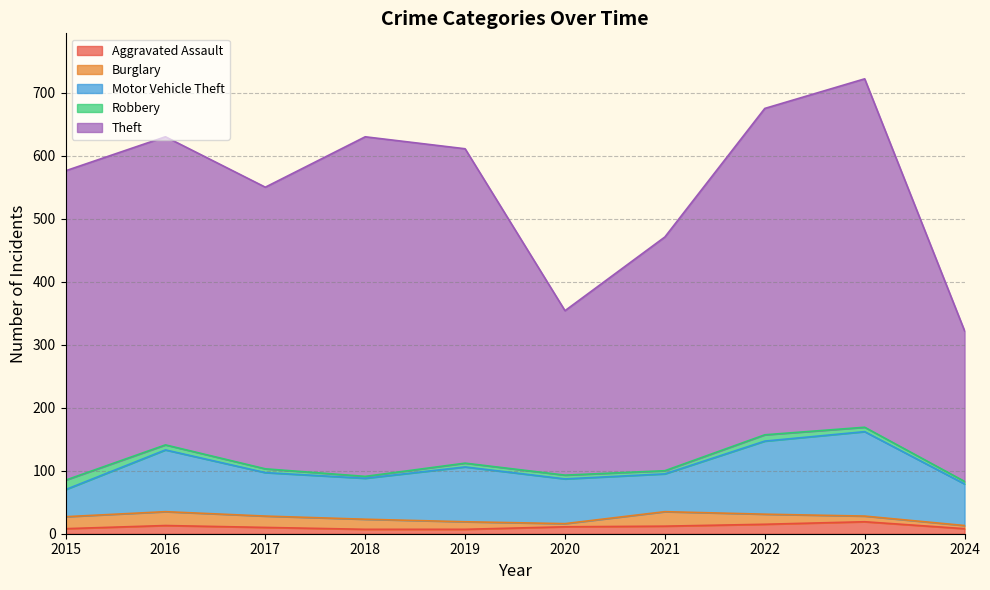

Read the Robbery value at 2019, to the nearest 10.

10